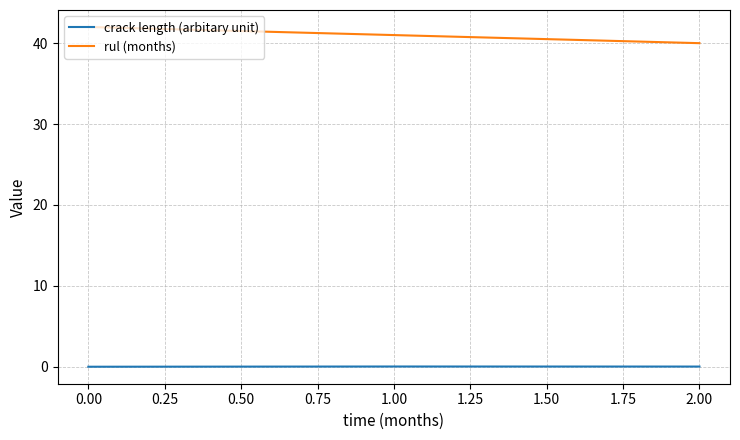

True or false: rul (months) has a value of 13.3 at 2.00.

False